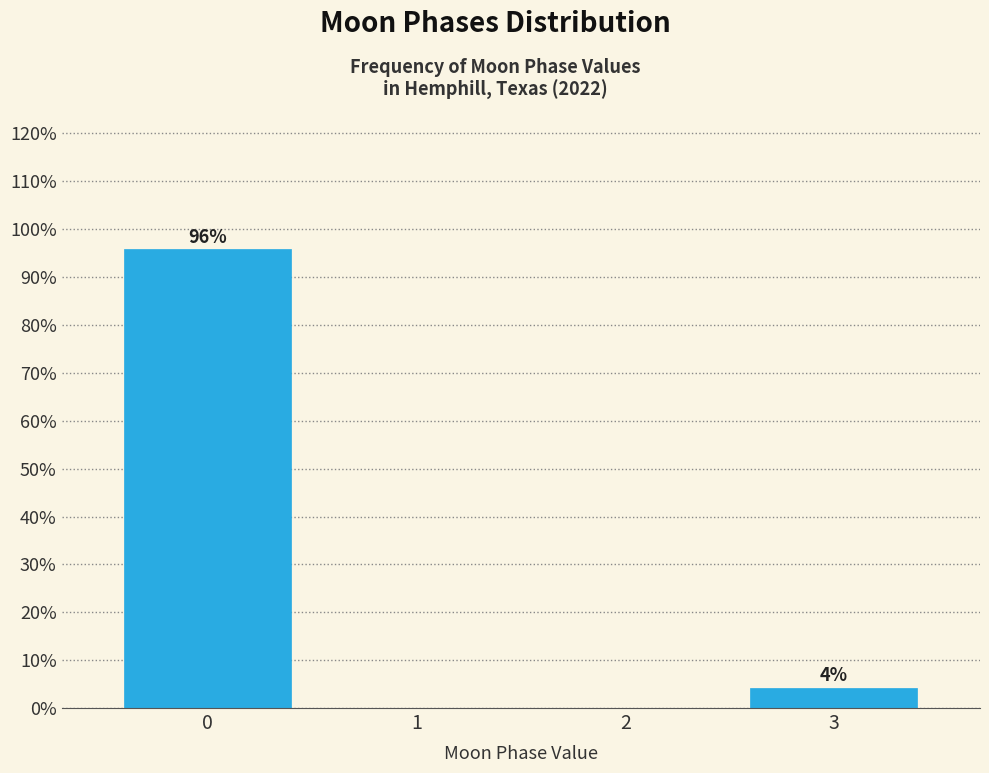

Read the value at 0.

95.8